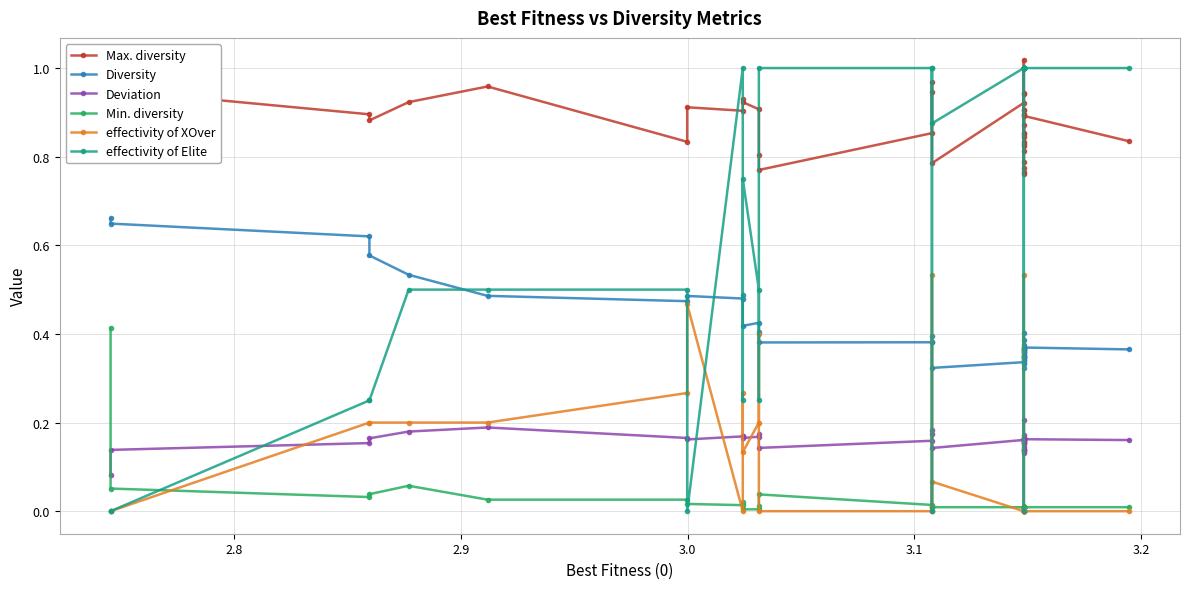

At how many categories does at least one series exceed 0?

40